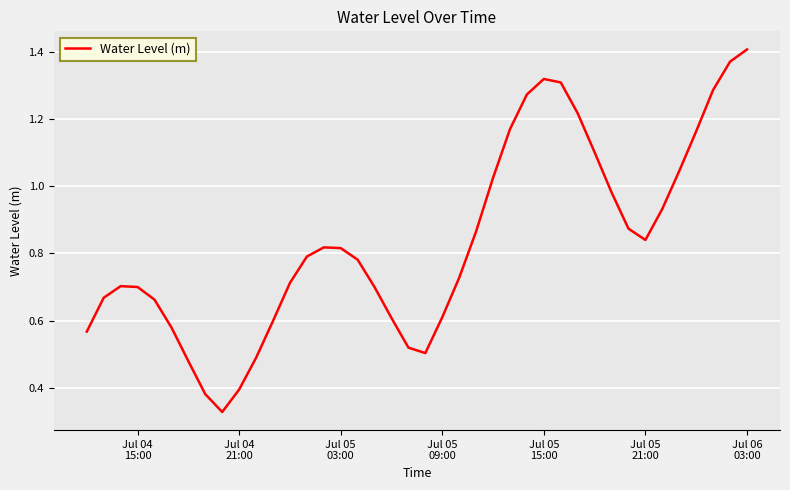

What is the difference between the maximum and minimum values?

1.1